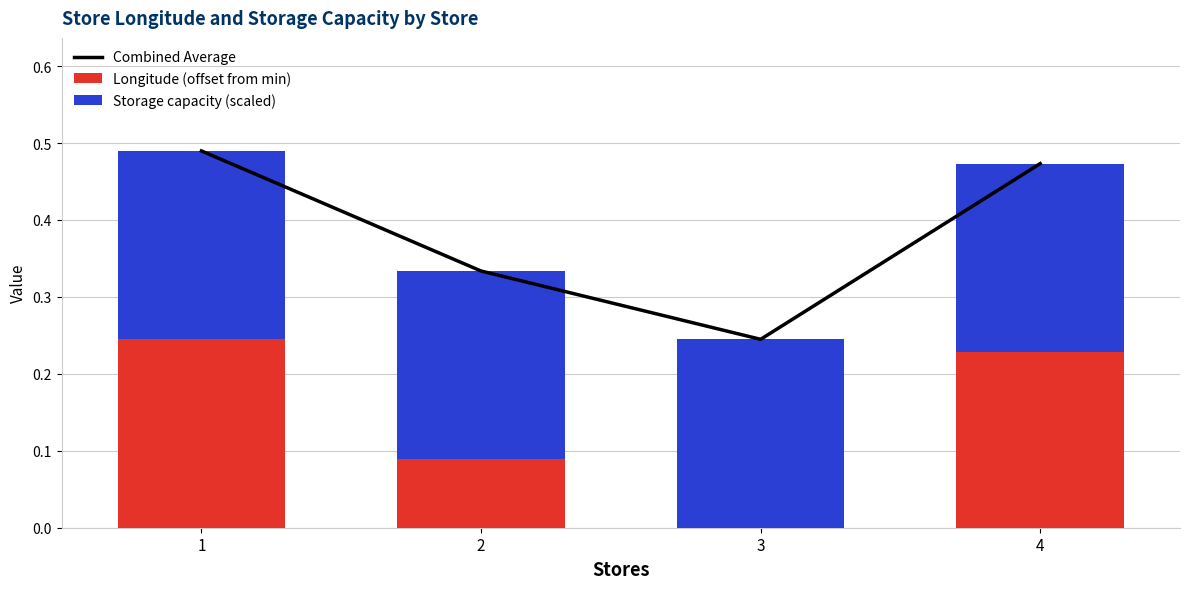

Between 1 and 3, which series saw the biggest shift?

Combined Average